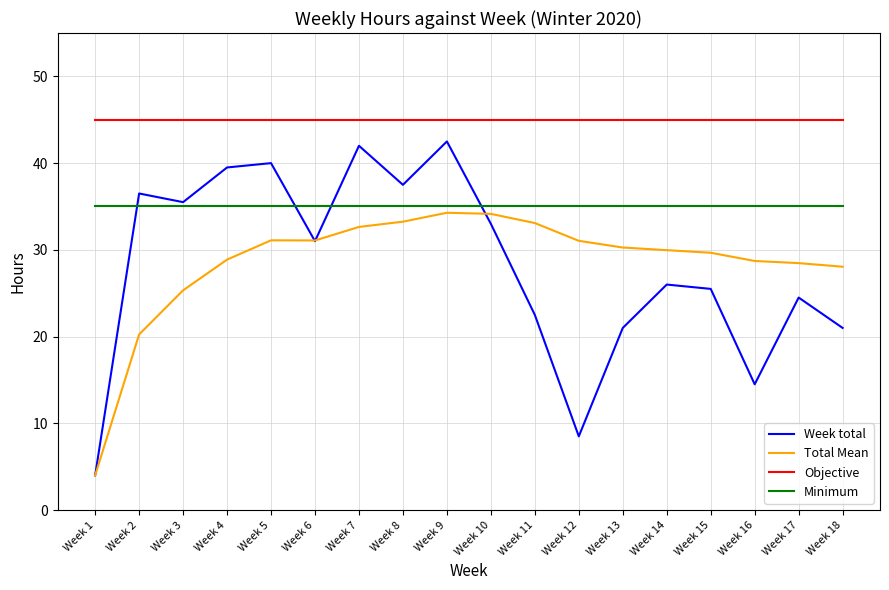

Rank the series by their maximum value, from lowest to highest.

Total Mean, Minimum, Week total, Objective